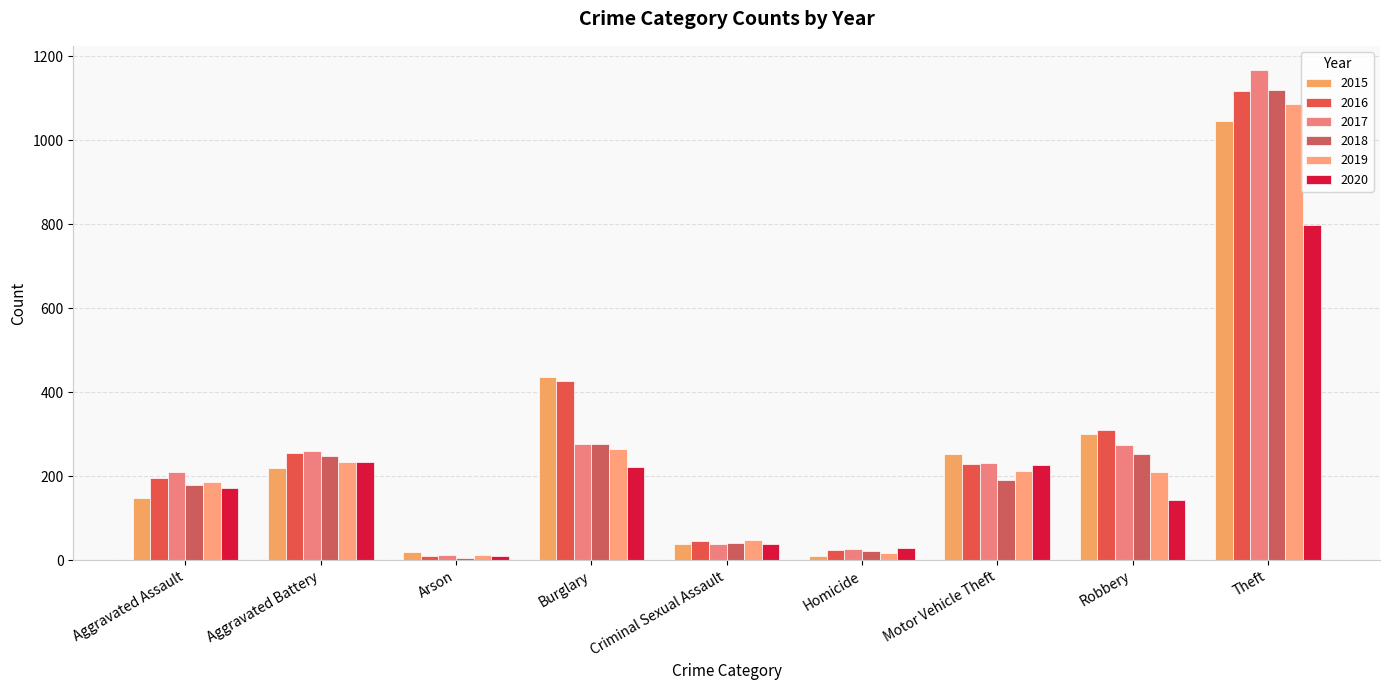

Where is 2018 nearest to the value 563?

Burglary